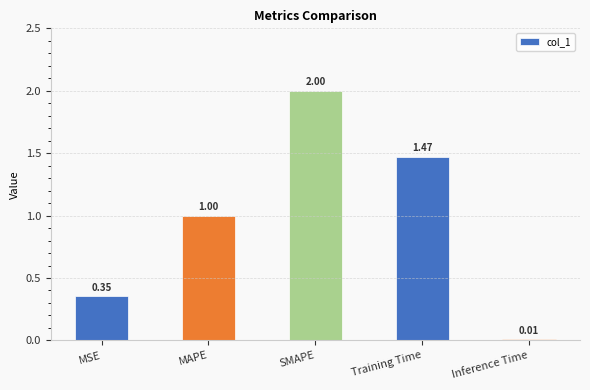

Approximately how many times larger is the value at MAPE compared to SMAPE?

0.5